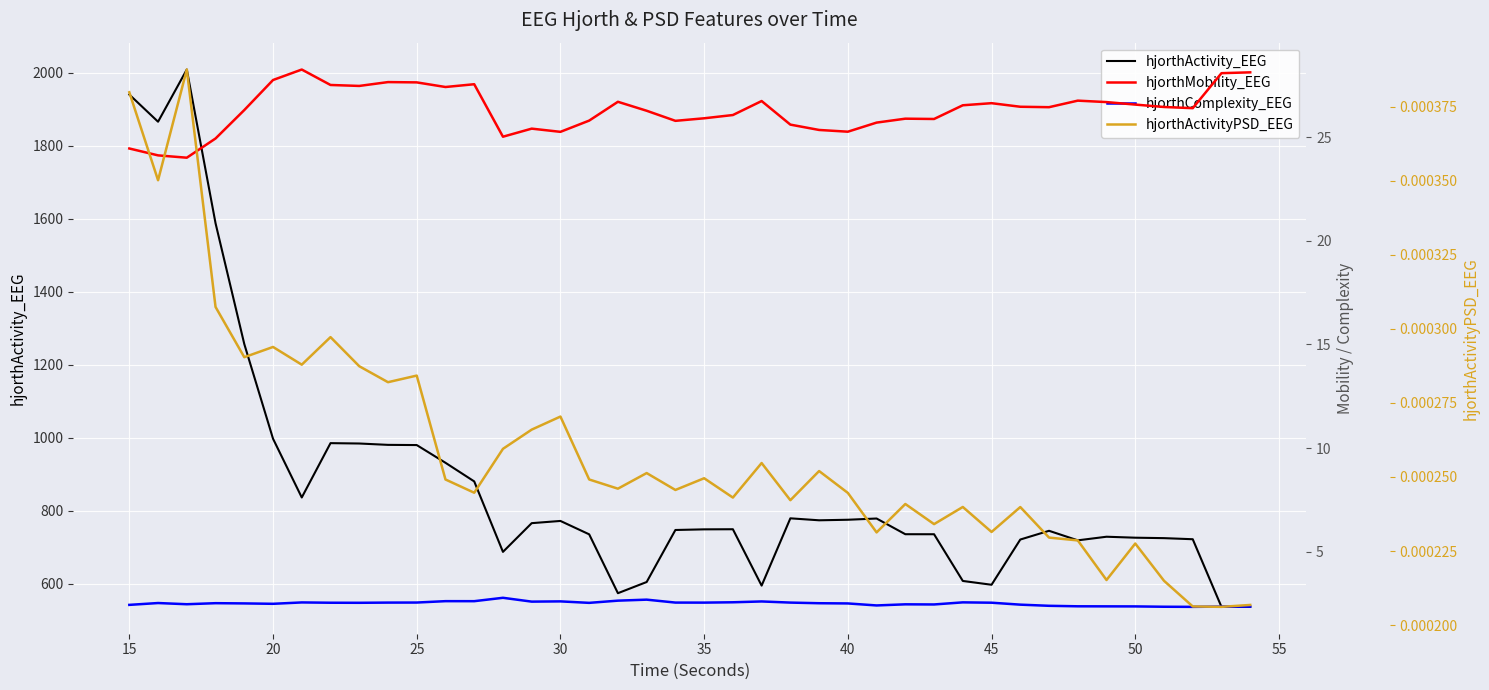

Reading left to right, transcribe all the data shown in this chart.

hjorthActivity_EEG: 1939.7	1865.3	2008.3	1587.1	1256.2	996.8	835.8	984.7	983.7	979.9	979.4	930.8	879.8	686.8	765.4	771.5	734.8	573.5	604.2	746.7	748.5	748.8	594.3	778.7	773.3	774.8	778.2	735.1	735.1	607.1	596.6	720.6	744.5	718.4	728.2	725.6	724.4	721.4	536.1	536.1
hjorthMobility_EEG: 24.5	24.1	24.0	24.9	26.3	27.8	28.3	27.5	27.5	27.7	27.7	27.4	27.6	25.0	25.4	25.3	25.8	26.7	26.3	25.8	25.9	26.1	26.8	25.6	25.4	25.3	25.7	25.9	25.9	26.6	26.7	26.5	26.5	26.8	26.7	26.6	26.5	26.4	28.1	28.1
hjorthComplexity_EEG: 2.4	2.5	2.5	2.5	2.5	2.5	2.5	2.5	2.5	2.5	2.5	2.6	2.6	2.8	2.6	2.6	2.5	2.6	2.7	2.5	2.5	2.5	2.6	2.5	2.5	2.5	2.4	2.5	2.4	2.5	2.5	2.4	2.4	2.4	2.4	2.3	2.3	2.3	2.3	2.3
hjorthActivityPSD_EEG: 0.0	0.0	0.0	0.0	0.0	0.0	0.0	0.0	0.0	0.0	0.0	0.0	0.0	0.0	0.0	0.0	0.0	0.0	0.0	0.0	0.0	0.0	0.0	0.0	0.0	0.0	0.0	0.0	0.0	0.0	0.0	0.0	0.0	0.0	0.0	0.0	0.0	0.0	0.0	0.0